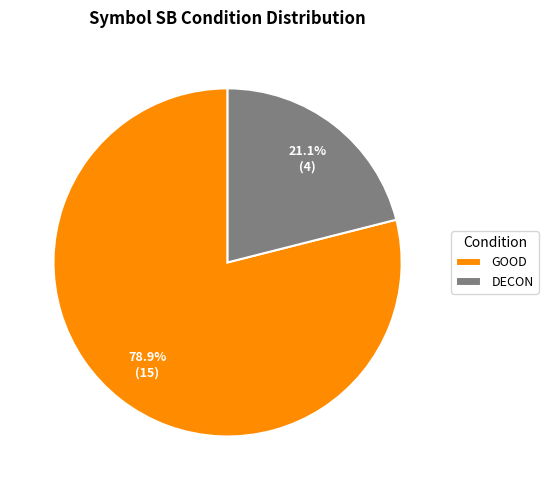

Approximately how many times larger is the value at DECON compared to GOOD?

0.3